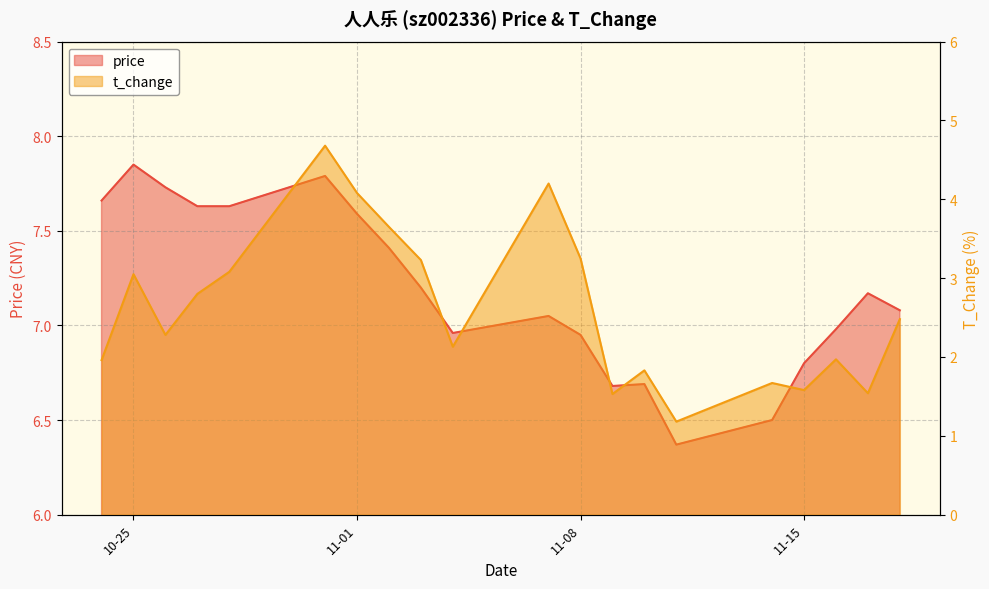

Where is price nearest to the value 7?

2022-11-16